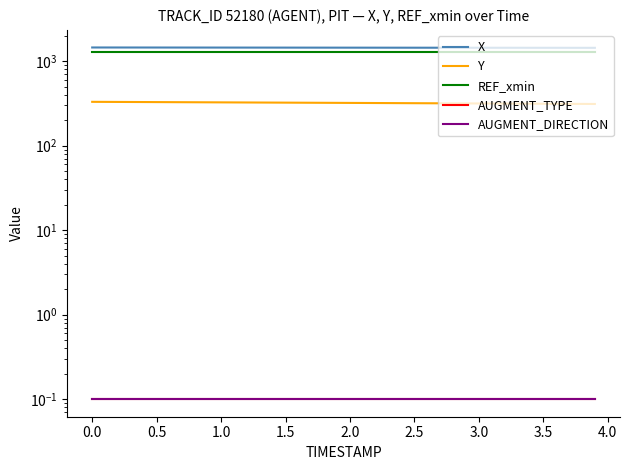

What is the spread (max minus min) of values at 3.0?

1445.6